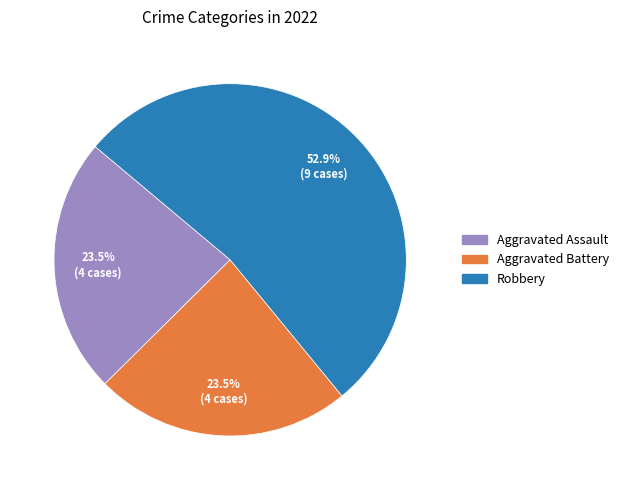

Does any single category account for the majority?

Yes